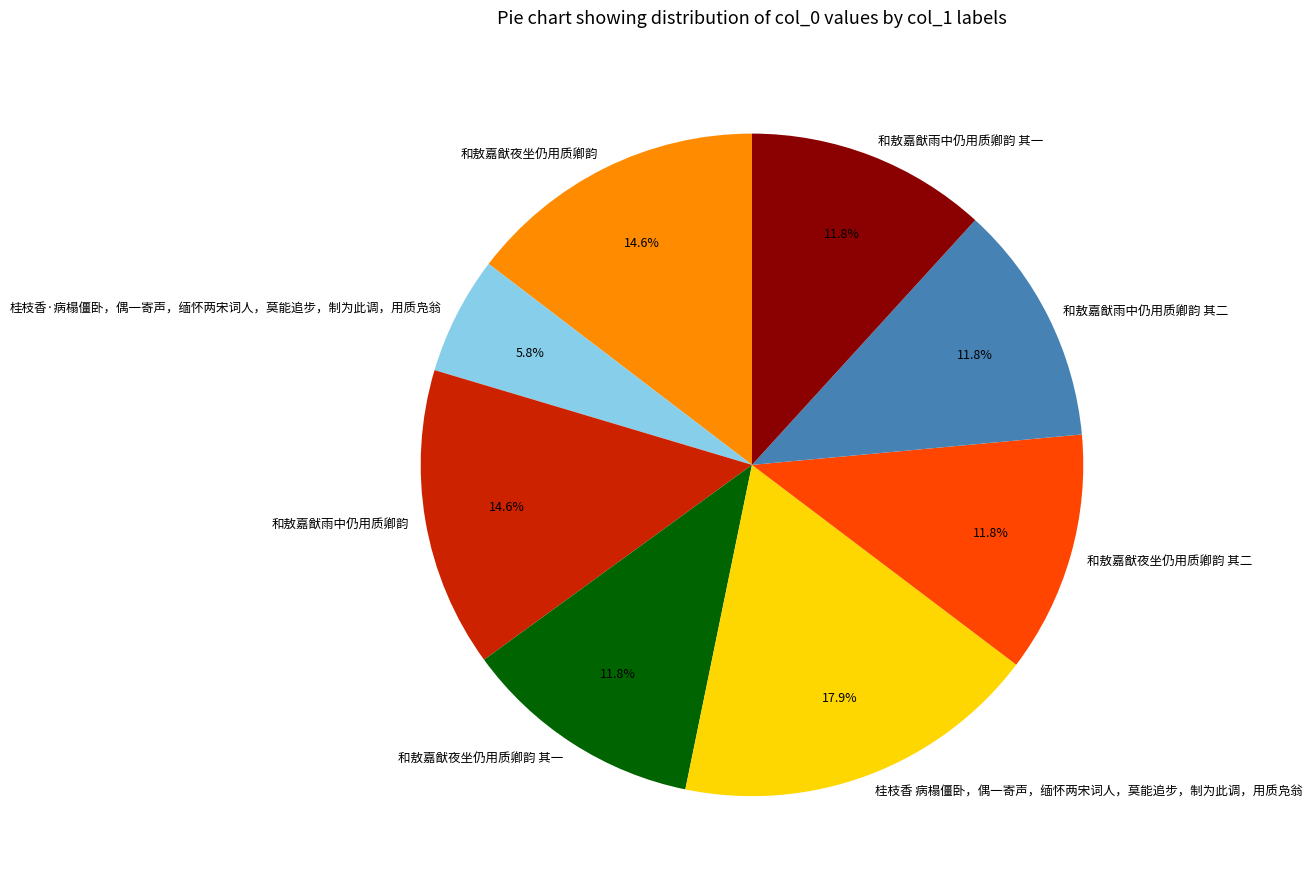

Which category has the biggest portion of the pie?

桂枝香 病榻僵卧，偶一寄声，缅怀两宋词人，莫能追步，制为此调，用质凫翁